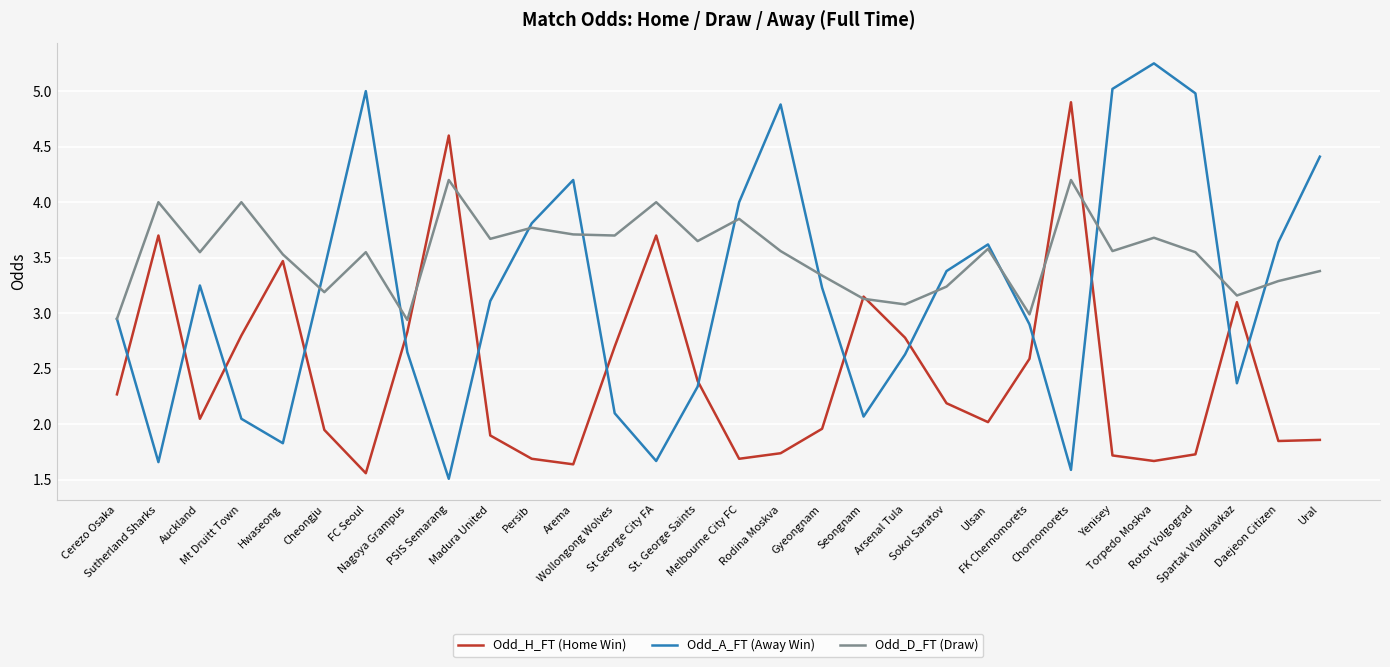

What is the minimum value for Odd_H_FT (Home Win)?

1.6